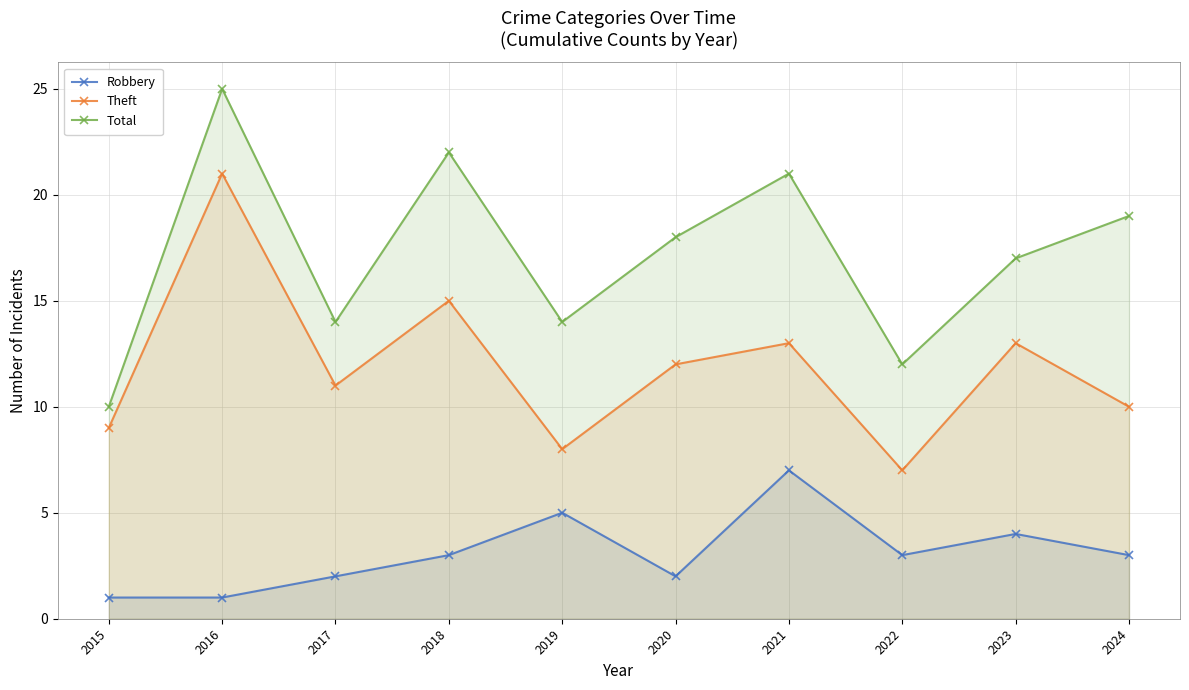

At 2023, list the series in order from smallest to largest.

Robbery, Theft, Total